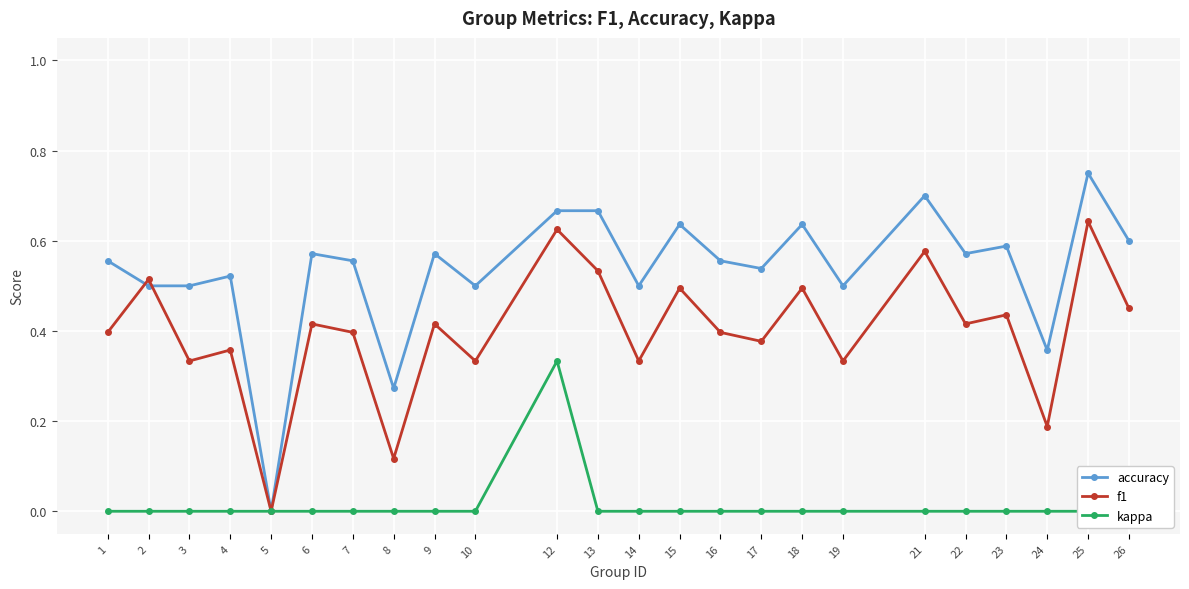

Which series has the largest total across all categories?

accuracy